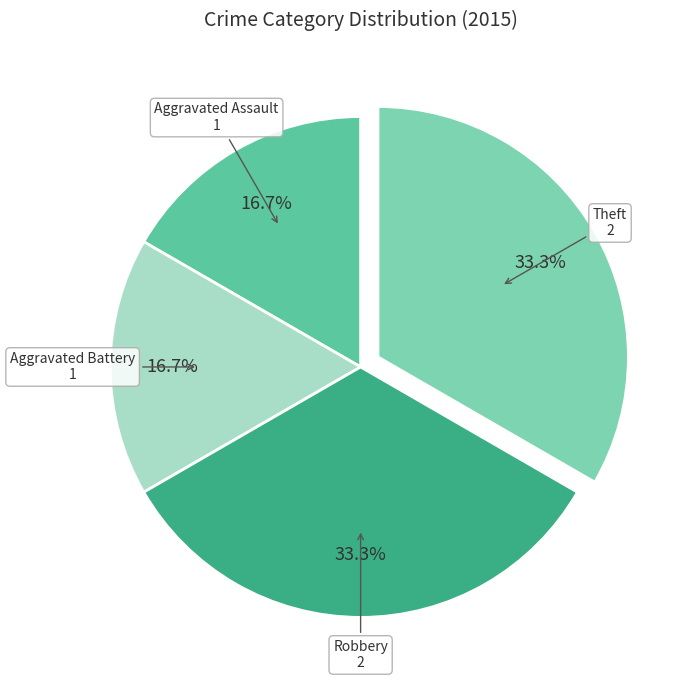

To the nearest percent, what is the average slice percentage?

25%